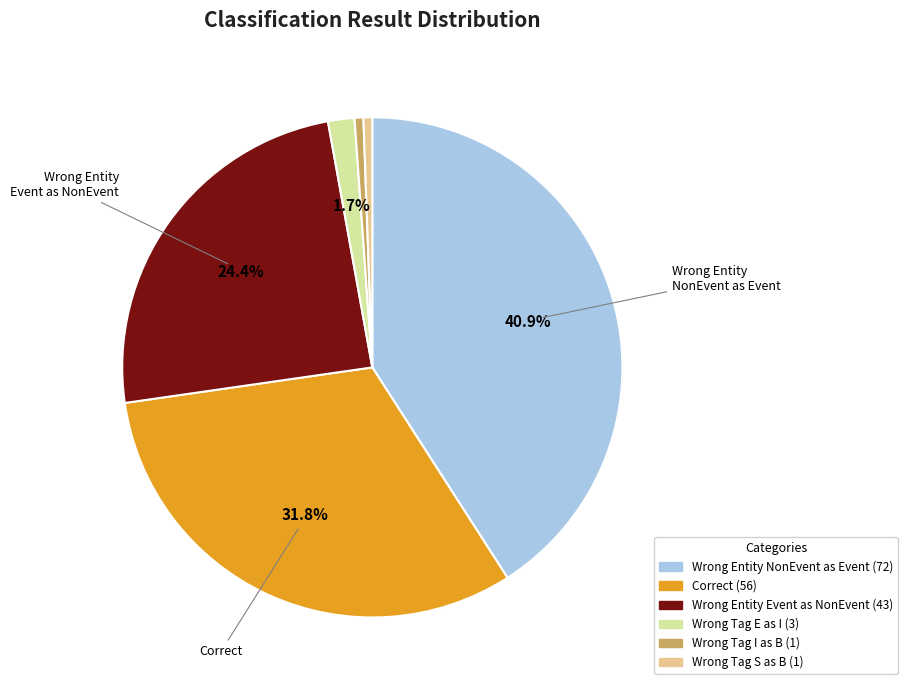

Is there a majority slice in this chart?

No